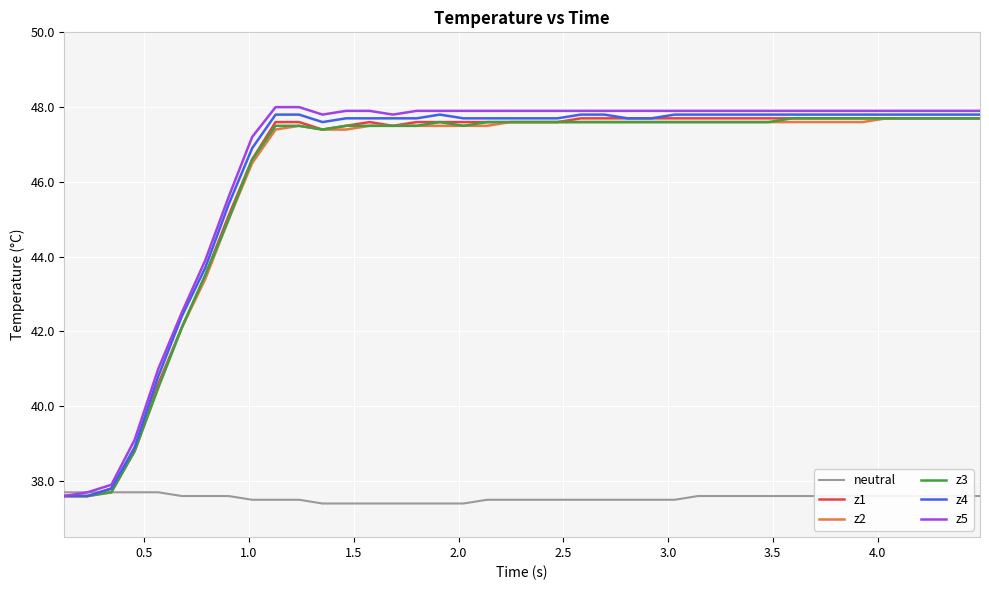

What is the minimum value for neutral?

37.4